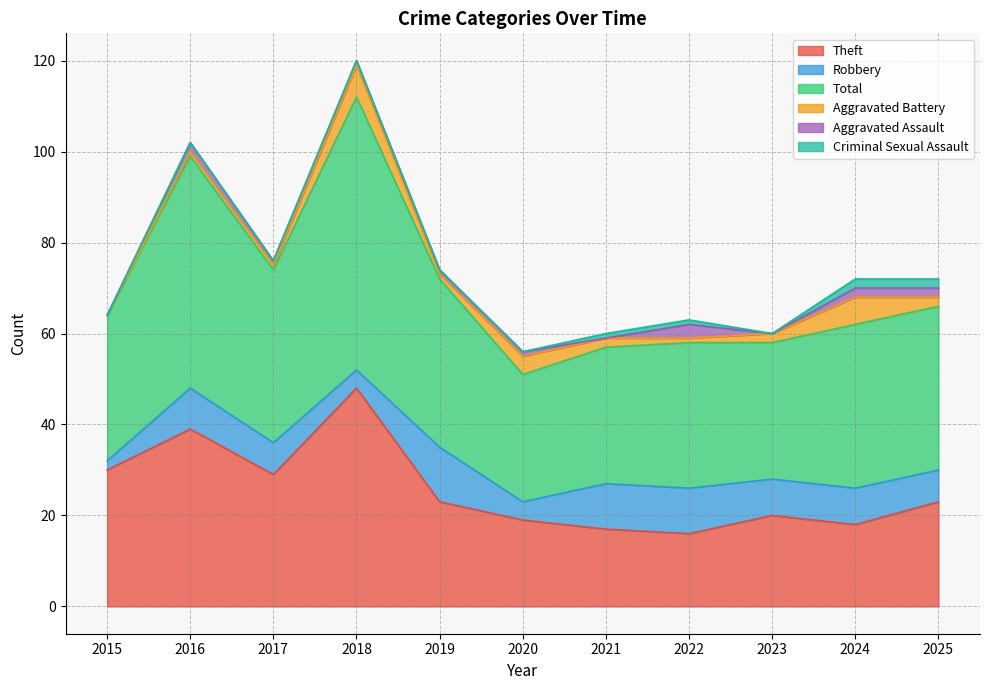

What is the average value of the Total series?

37